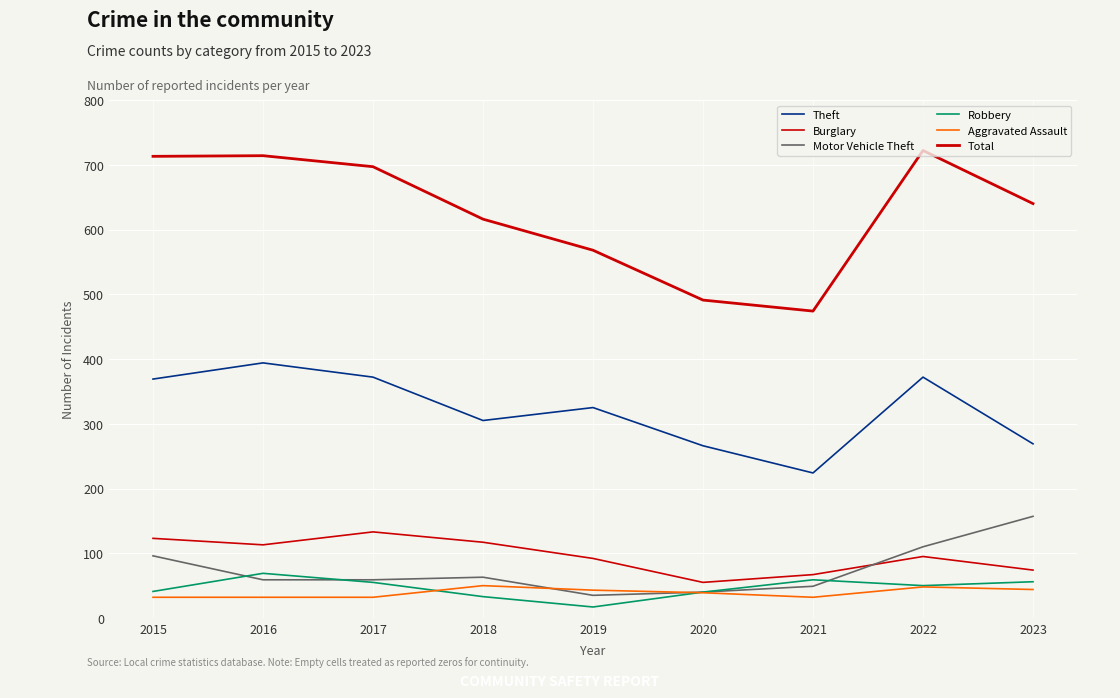

How many lines are shown in the chart?

6